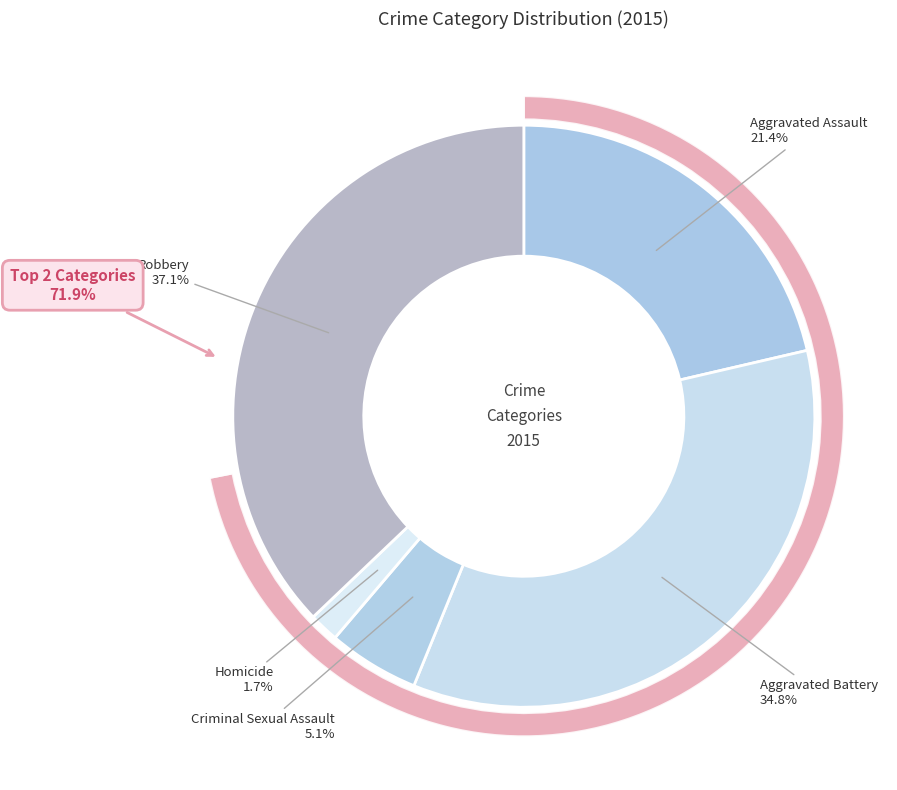

Combined, do Aggravated Assault and Aggravated Battery account for over 50%?

Yes